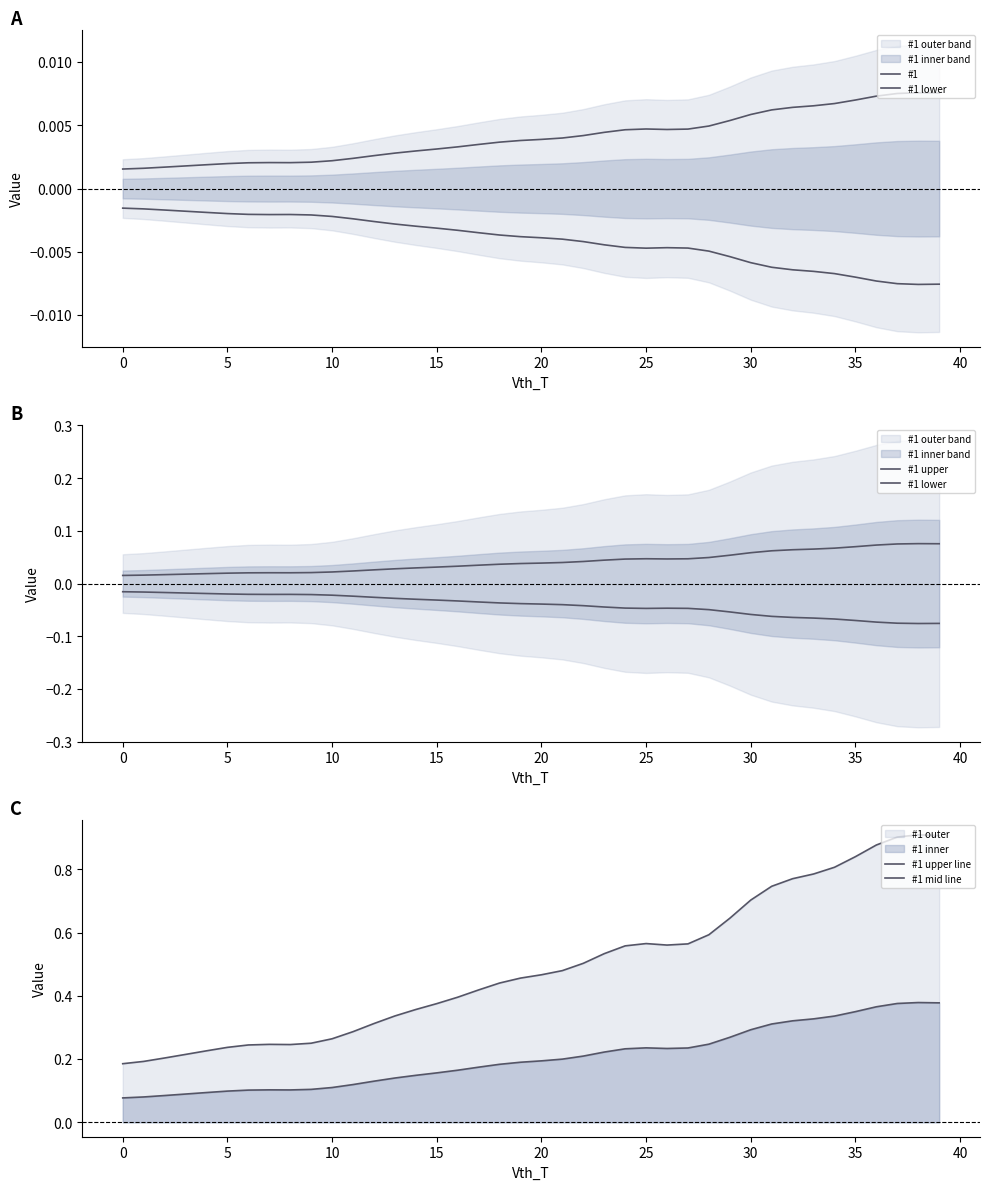

True or false: #1 upper line has a value of 0.9 at 23.

False